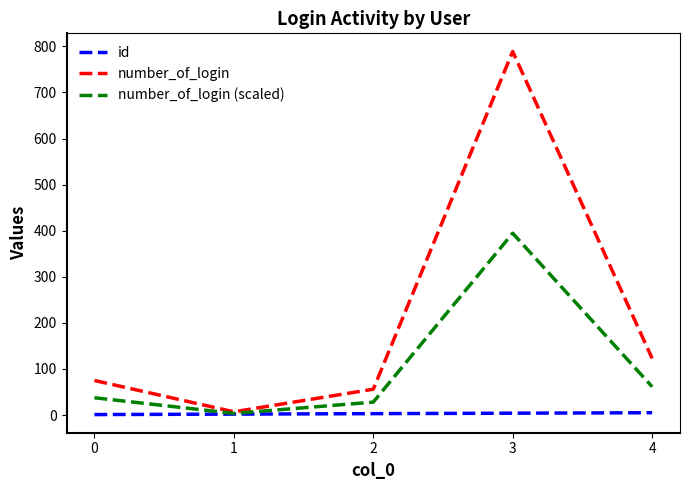

Is the value of number_of_login (scaled) at 2 greater than the value of id at 3?

Yes